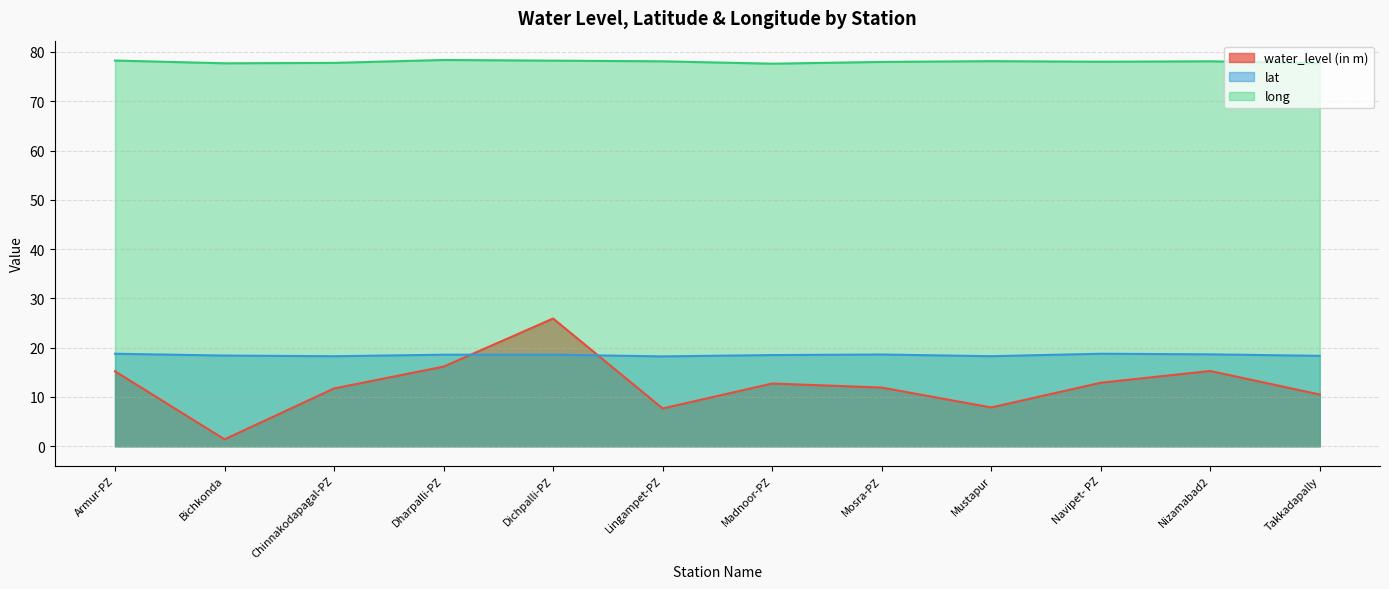

List the labels in order of lat value, largest first.

Armur-PZ, Navipet- PZ, Nizamabad2, Mosra-PZ, Dichpalli-PZ, Dharpalli-PZ, Madnoor-PZ, Bichkonda, Takkadapally, Mustapur, Chinnakodapagal-PZ, Lingampet-PZ